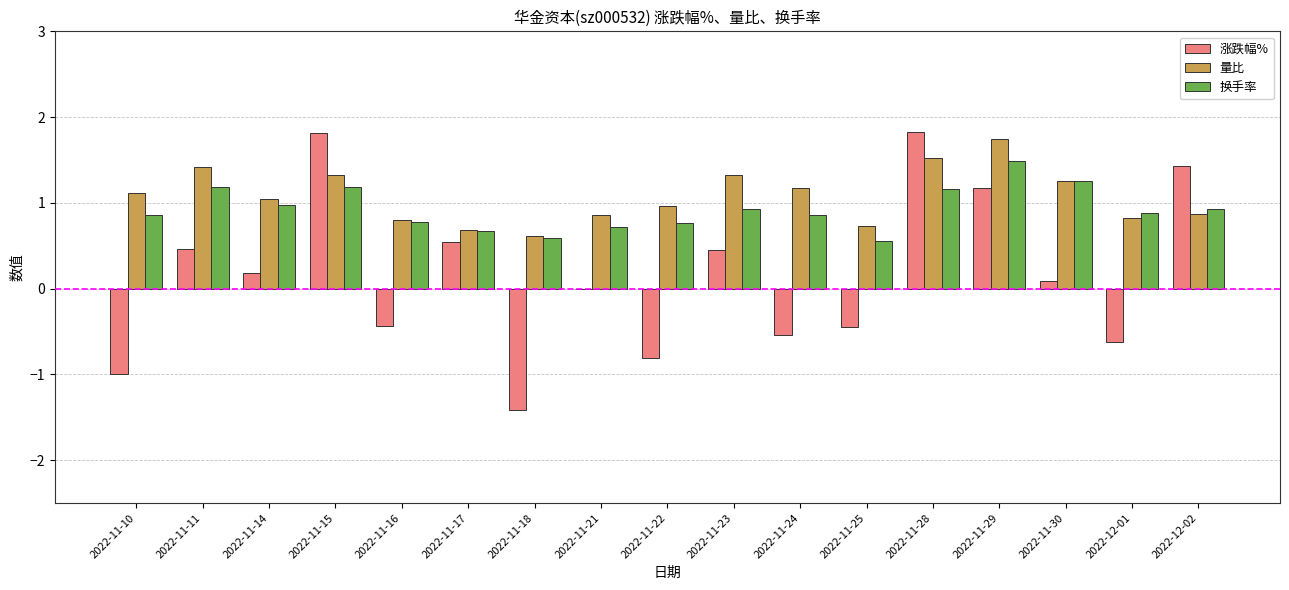

What is the maximum value shown in the chart?

1.8